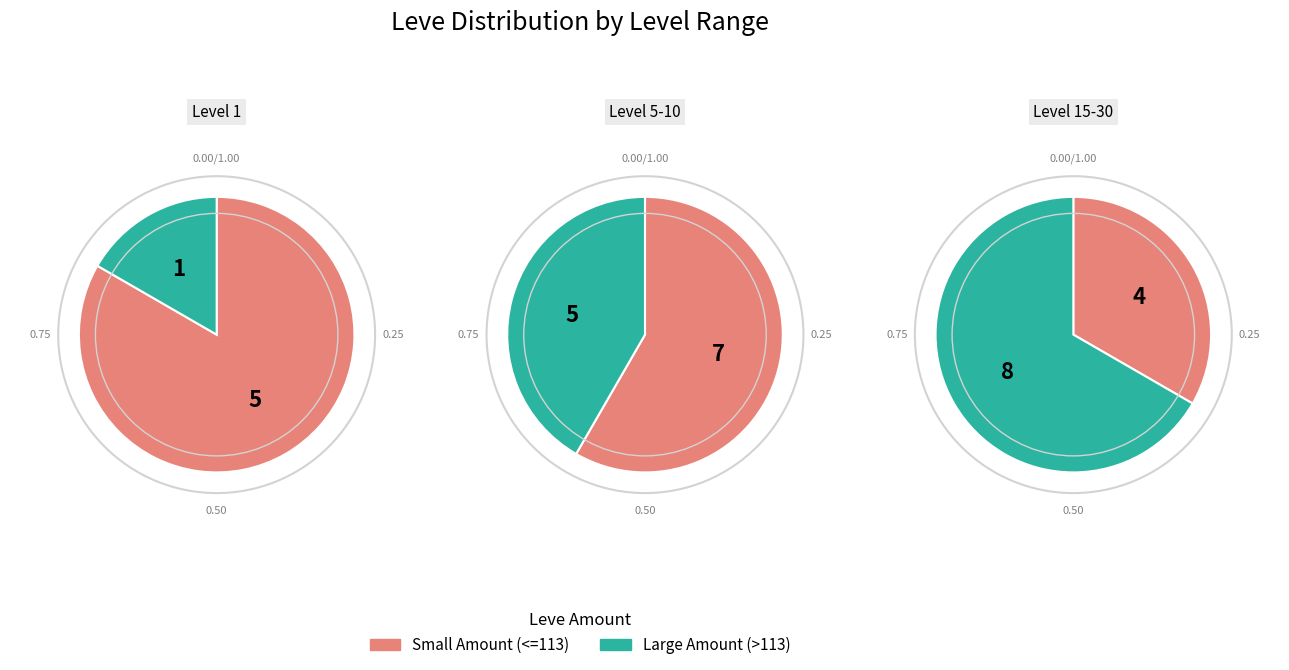

To the nearest percent, what is the difference between the largest and smallest slice percentages?

33%